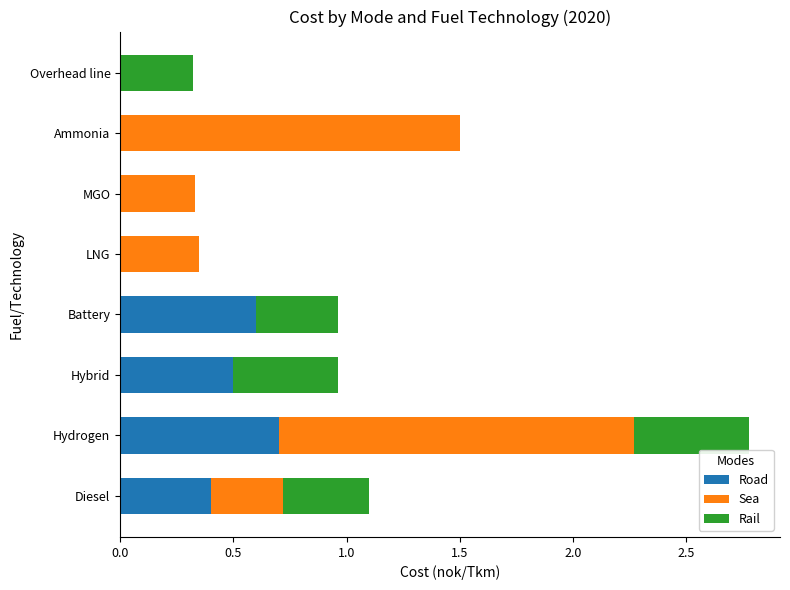

True or false: Road has a value of -0.5 at Overhead line.

False